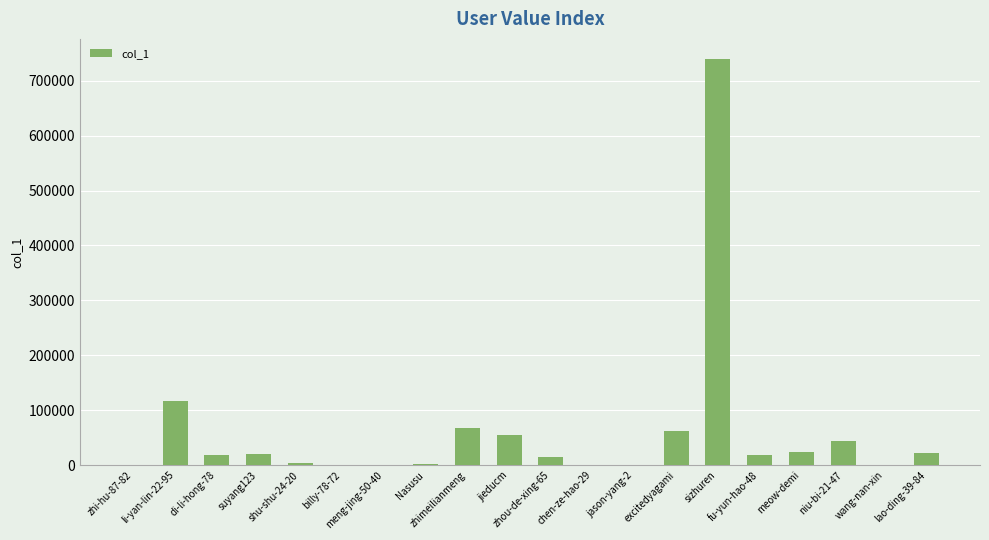

Does the chart contain stacked bars?

No